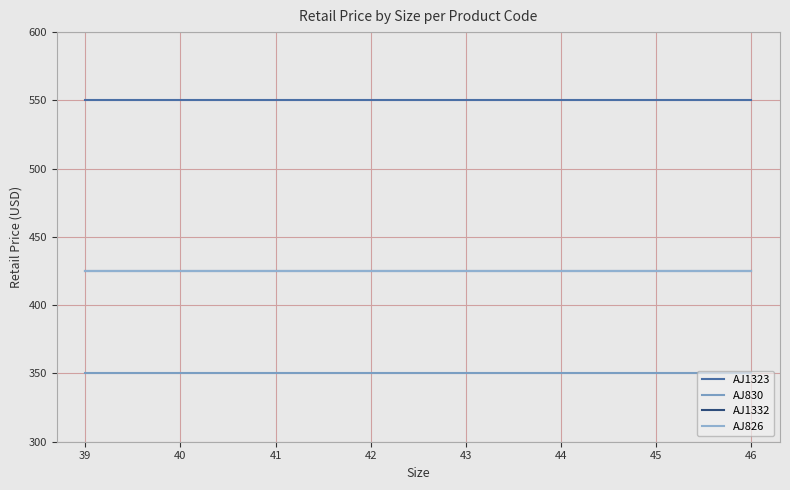

The value of AJ830 at 46 is 600. True or false?

False